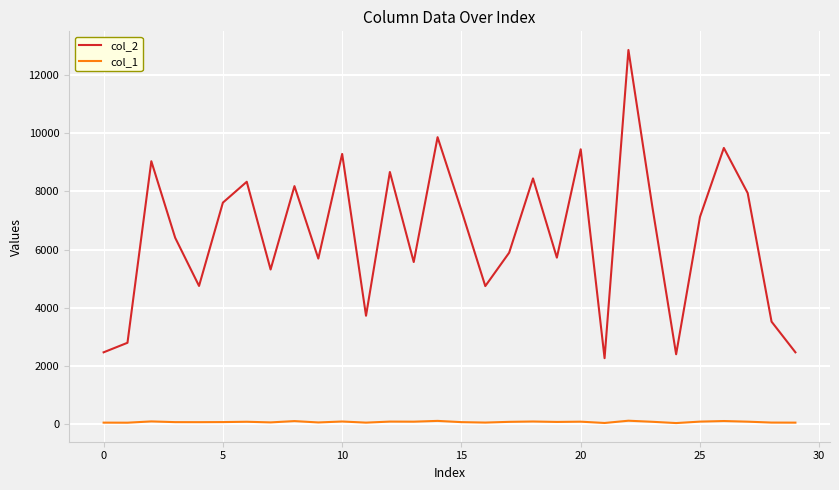

True or false: col_2 and col_1 cross at least once.

False